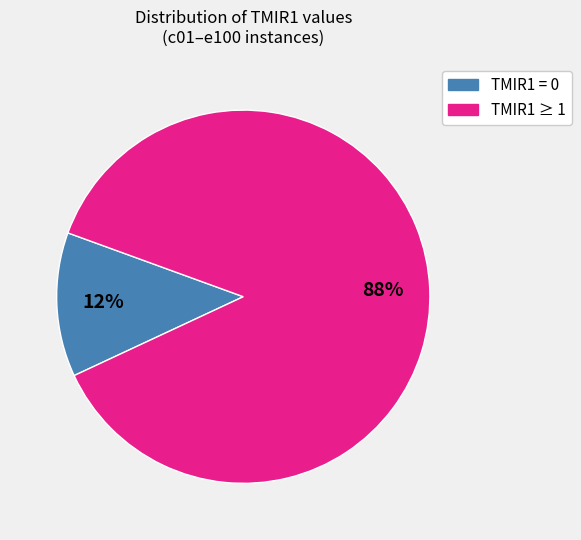

Does any single category account for the majority?

Yes